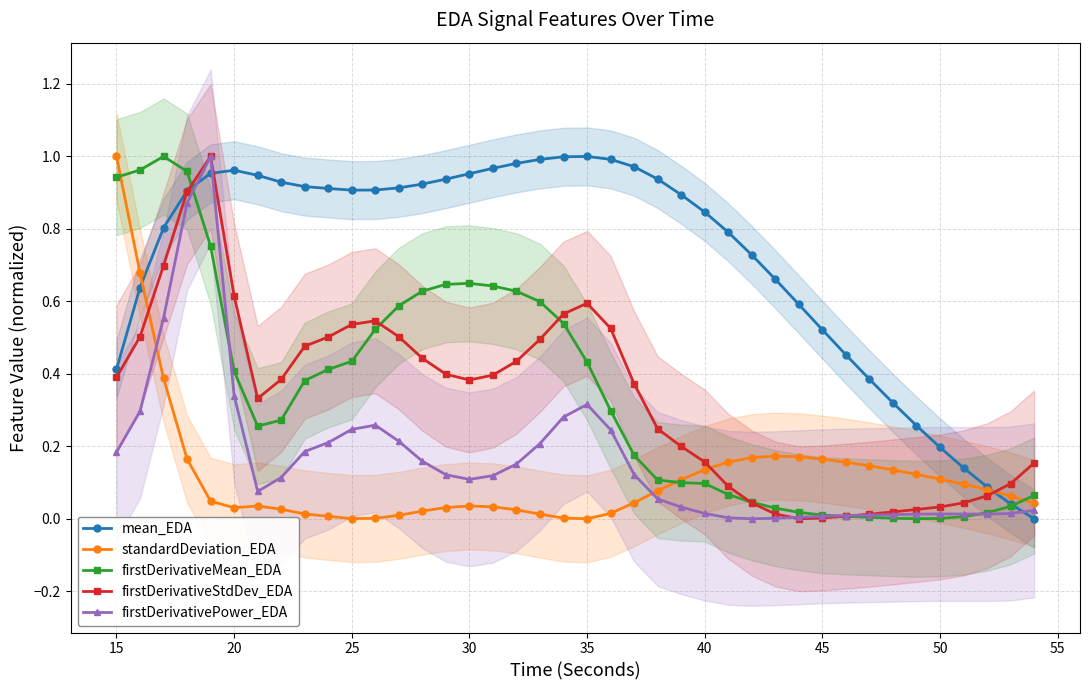

True or false: firstDerivativeMean_EDA has more than 0 points higher than both neighbors.

True